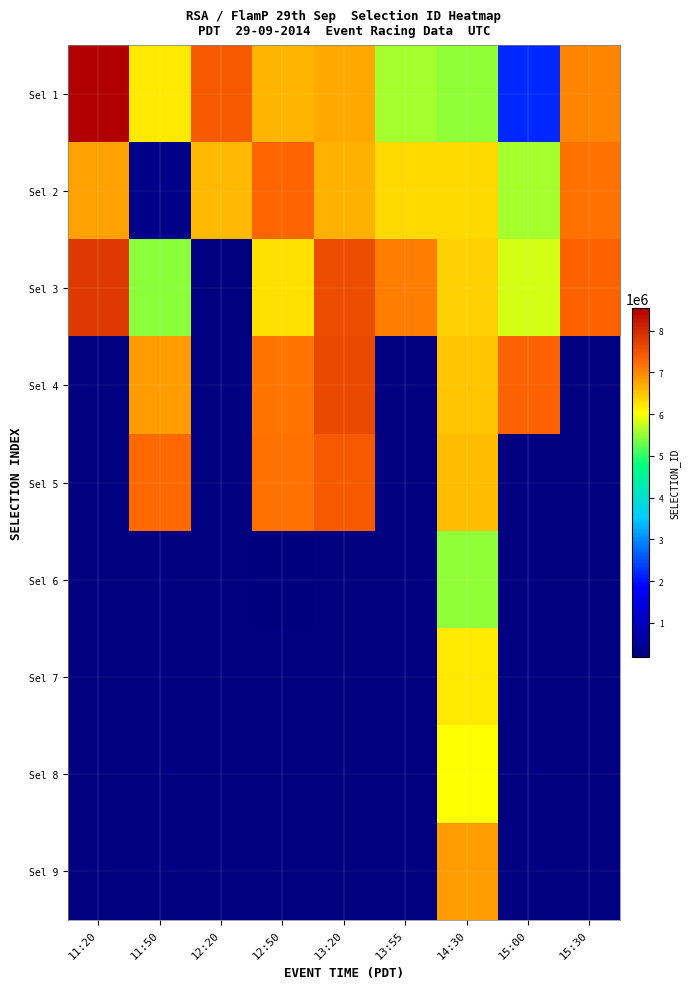

How many series are shown in this chart?

9